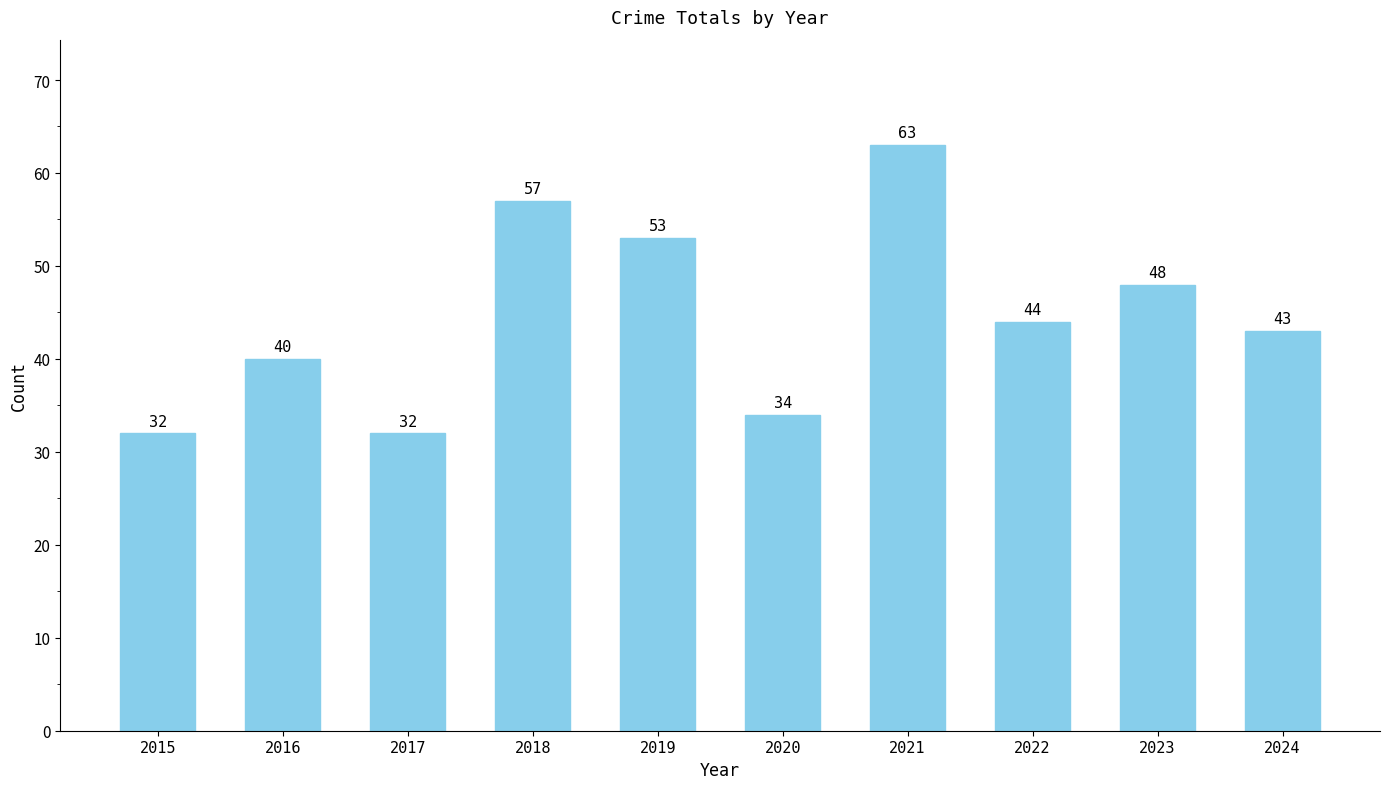

The value at 2018 is 93. True or false?

False